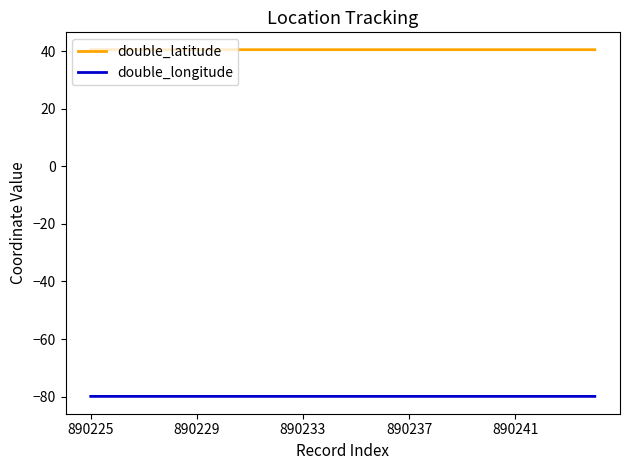

What is the maximum value for double_longitude?

-79.9